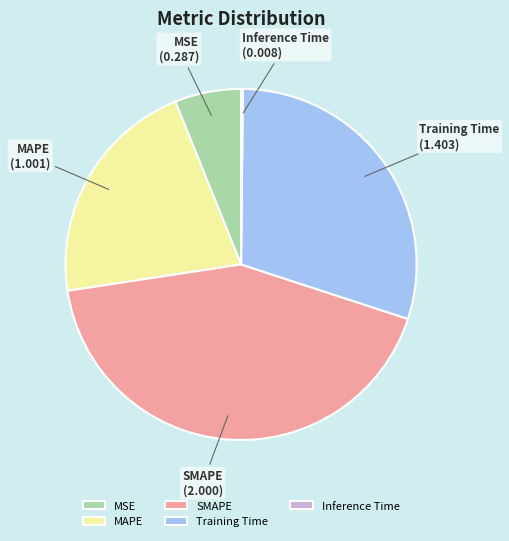

The Training Time slice represents 41% of the pie. True or false?

False